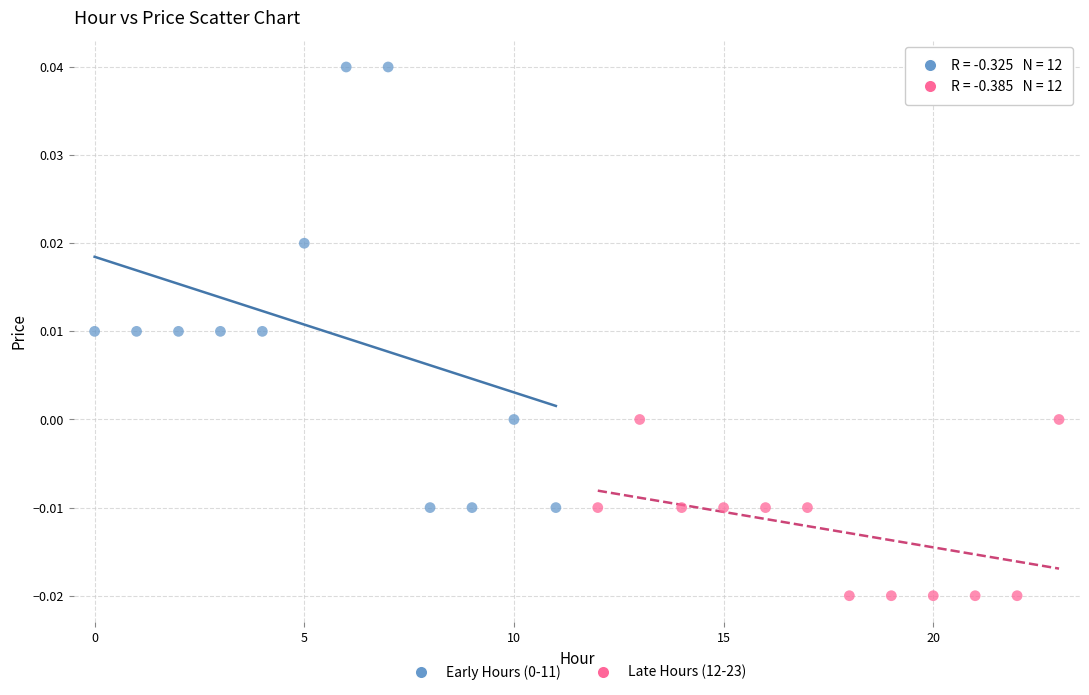

Which series contains the lowest Y value?

Late Hours (12-23)